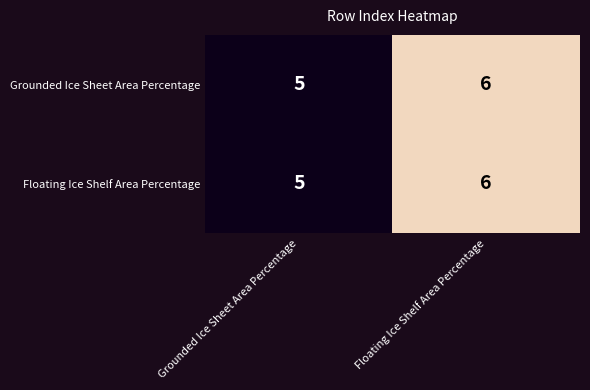

What is the average value of the Floating Ice Shelf Area Percentage series?

6